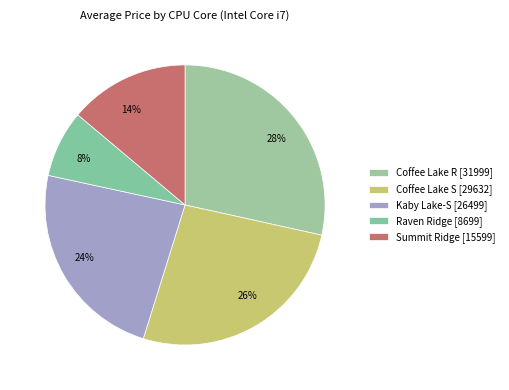

Is there a majority slice in this chart?

No